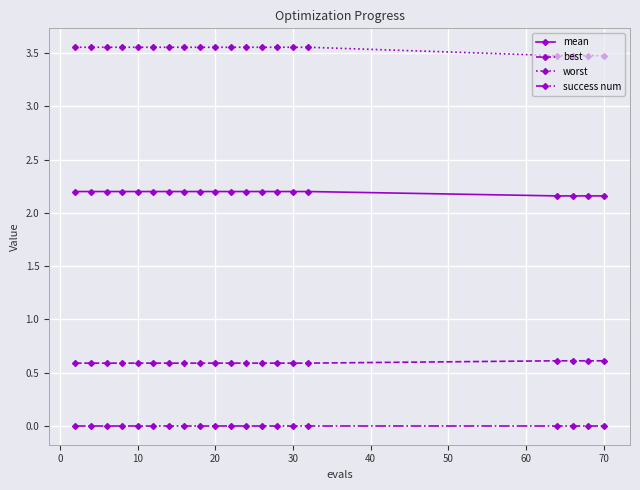

List the series in order of their overall mean, highest first.

worst, mean, best, success num